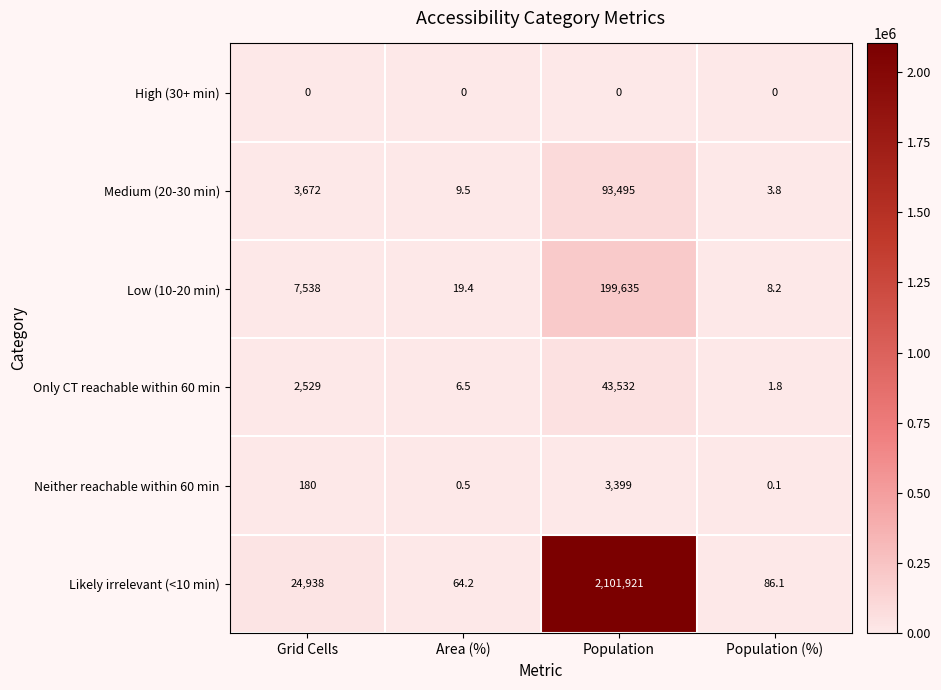

Which category has the lowest value in the Likely irrelevant (<10 min) series?

Area (%)